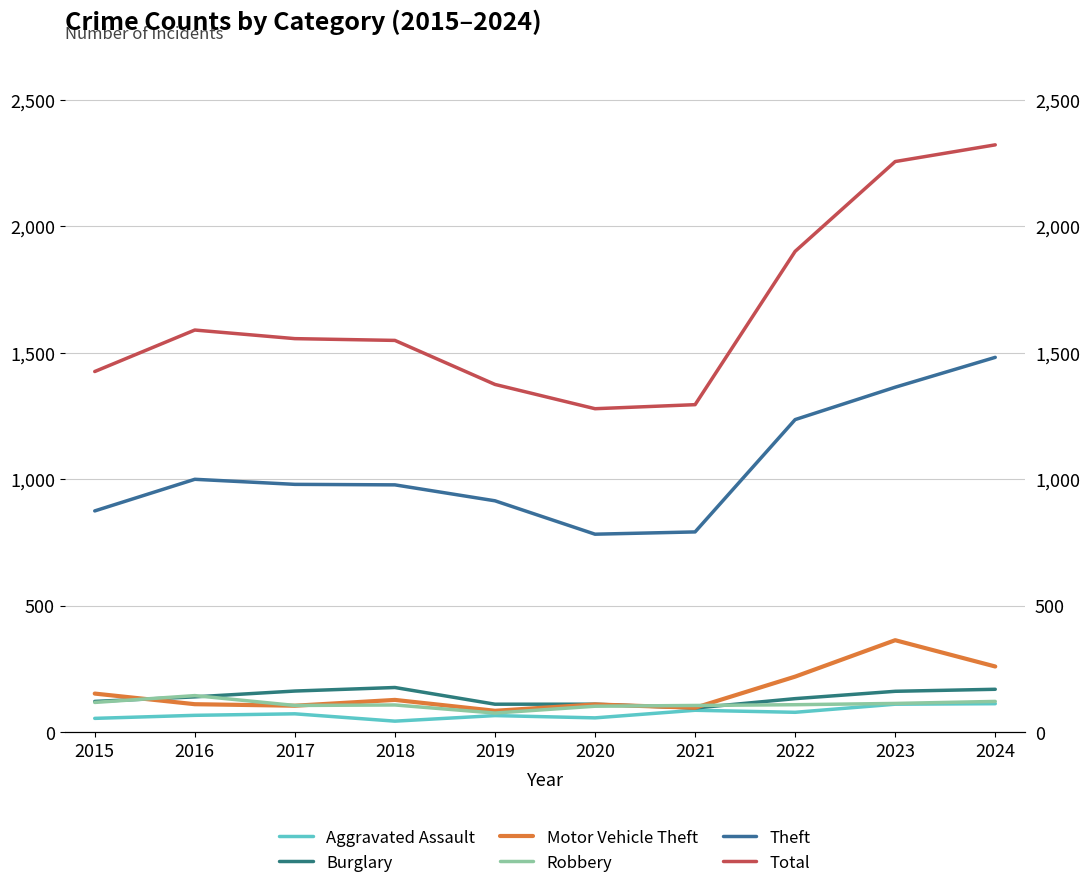

At how many categories does at least one series exceed 151?

10